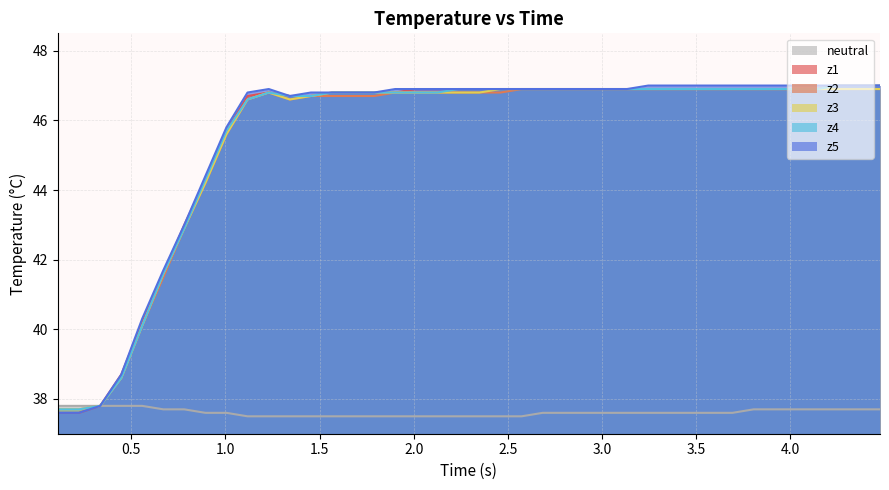

At how many categories does at least one series exceed 39?

36